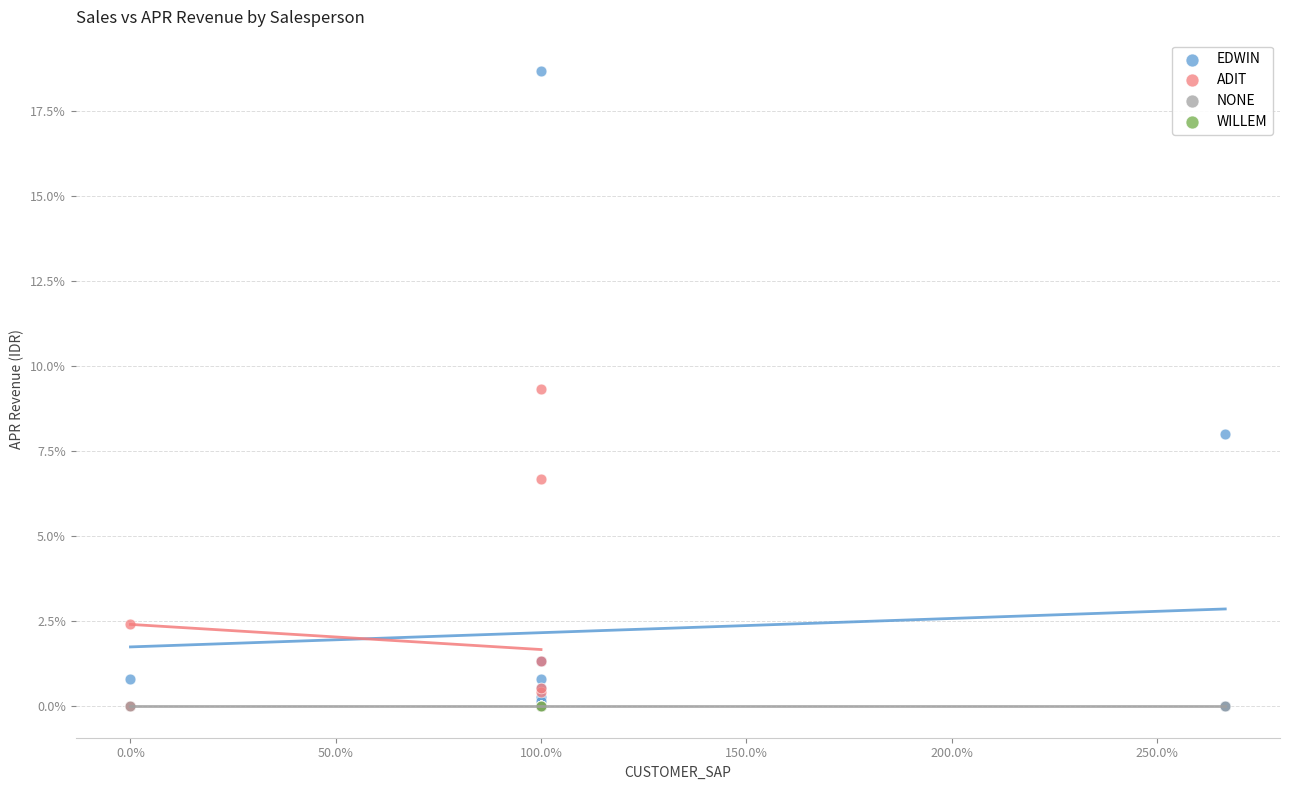

Which series contains the highest Y value?

EDWIN